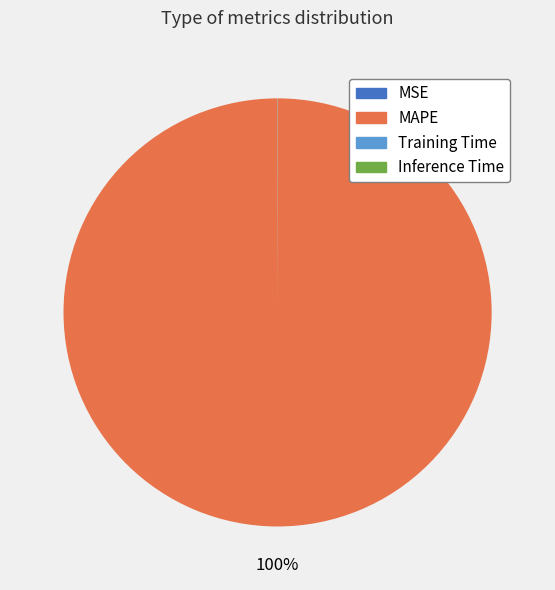

Which slice is the largest?

MAPE